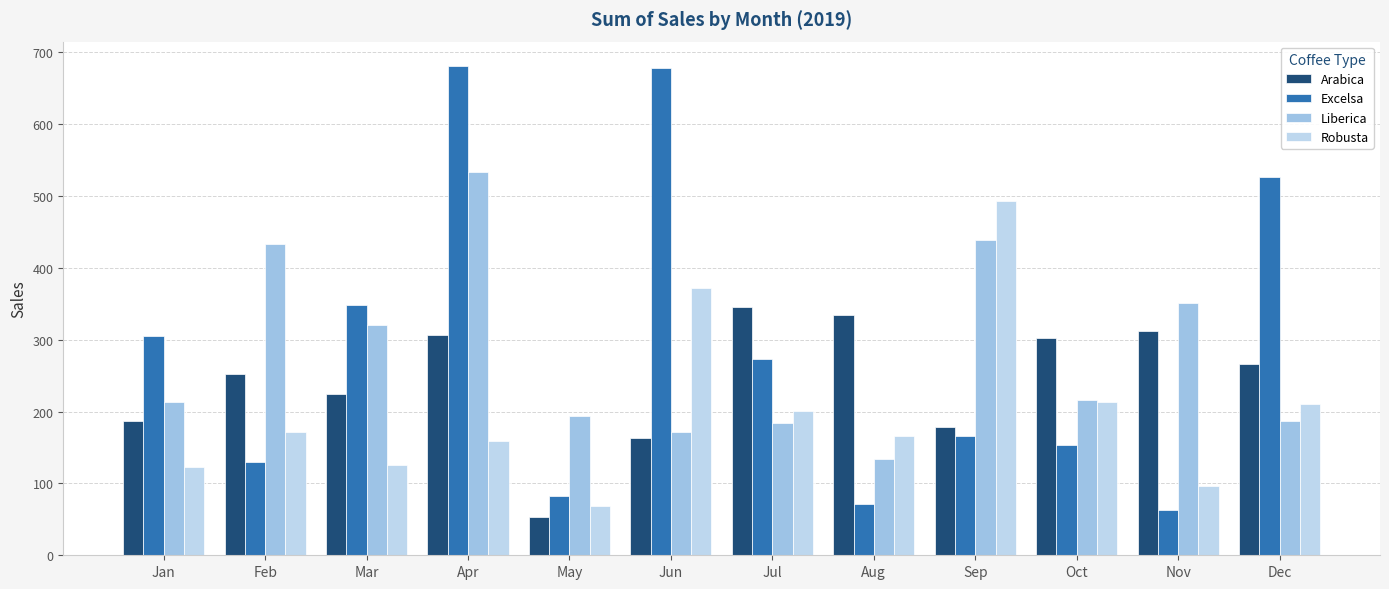

Which series has the largest range (max minus min)?

Excelsa